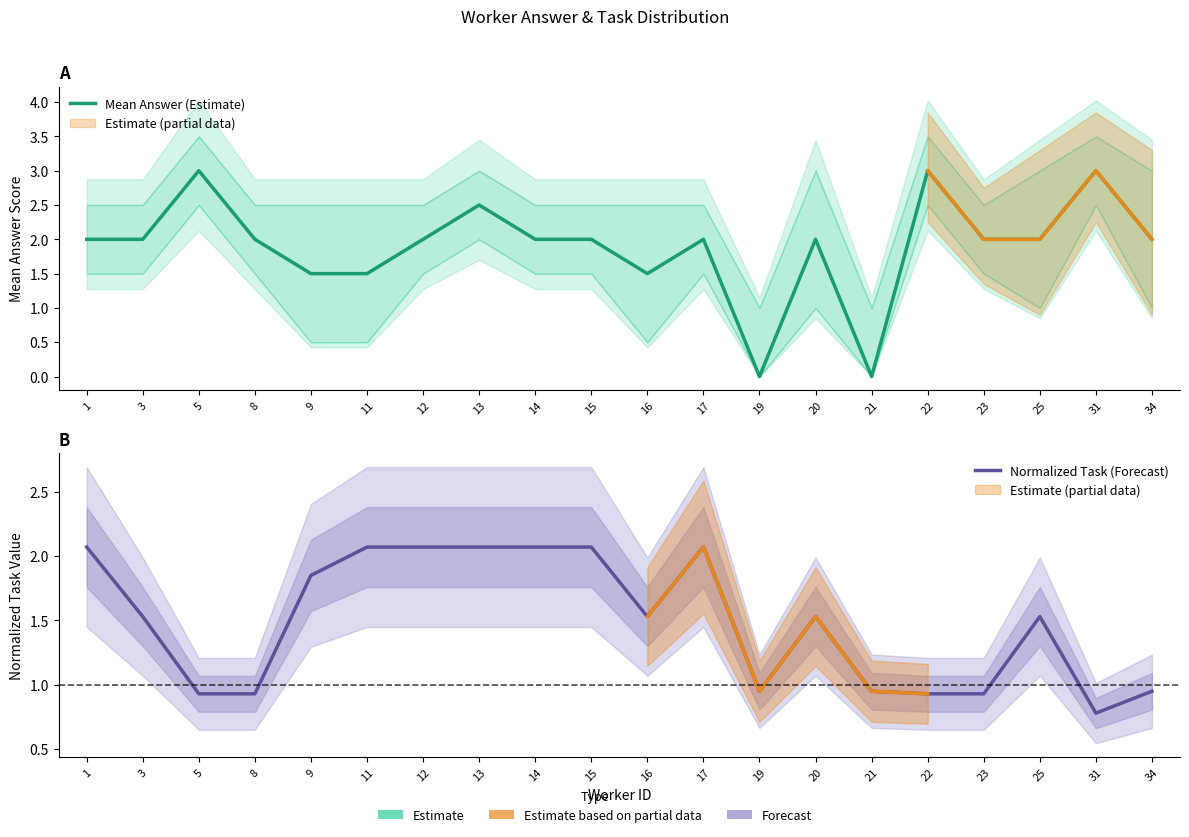

At which category is the sum across all series the highest?

13